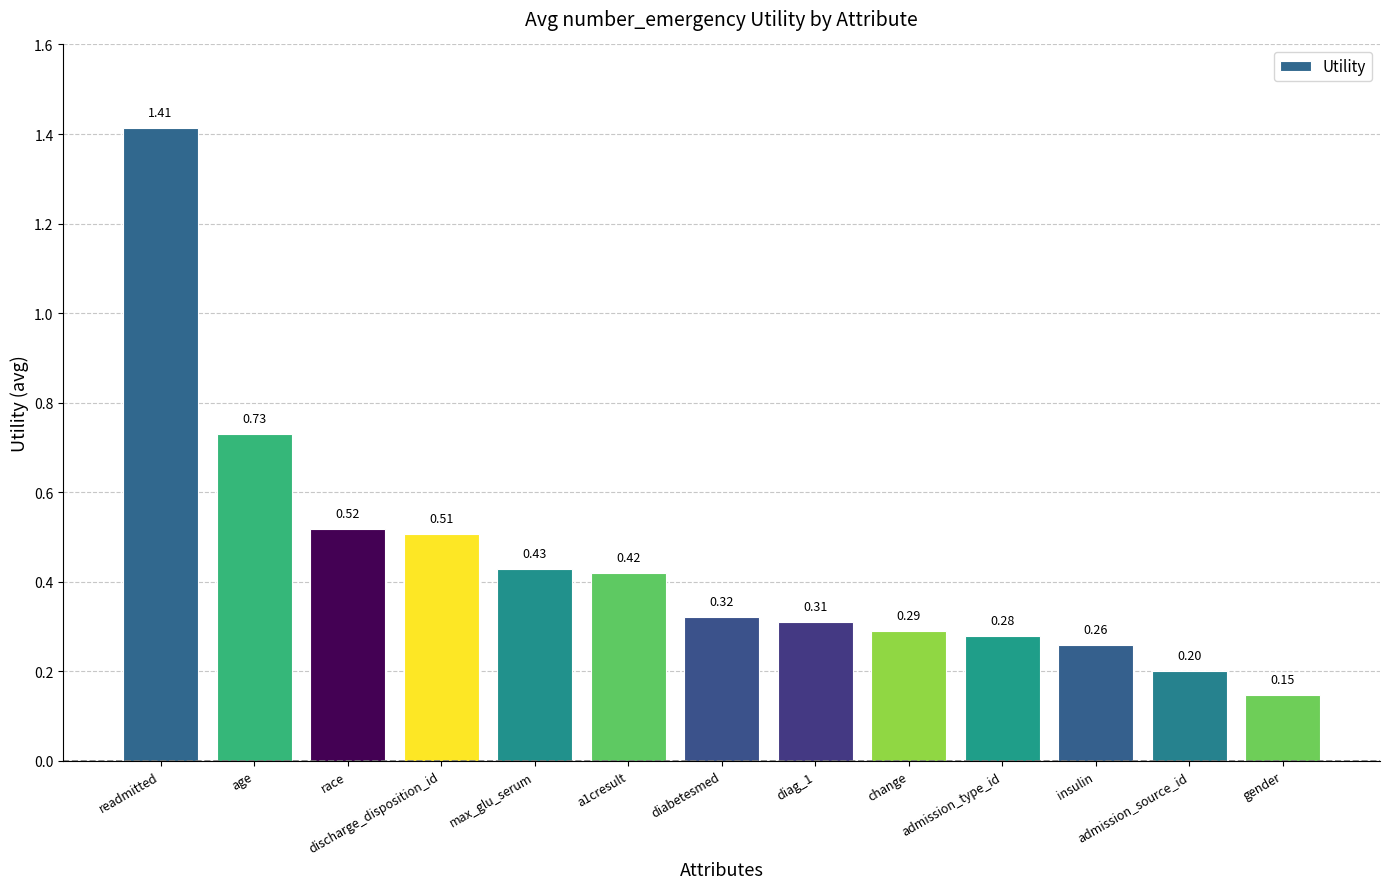

Rank the categories by value from highest to lowest.

readmitted, age, race, discharge_disposition_id, max_glu_serum, a1cresult, diabetesmed, diag_1, change, admission_type_id, insulin, admission_source_id, gender